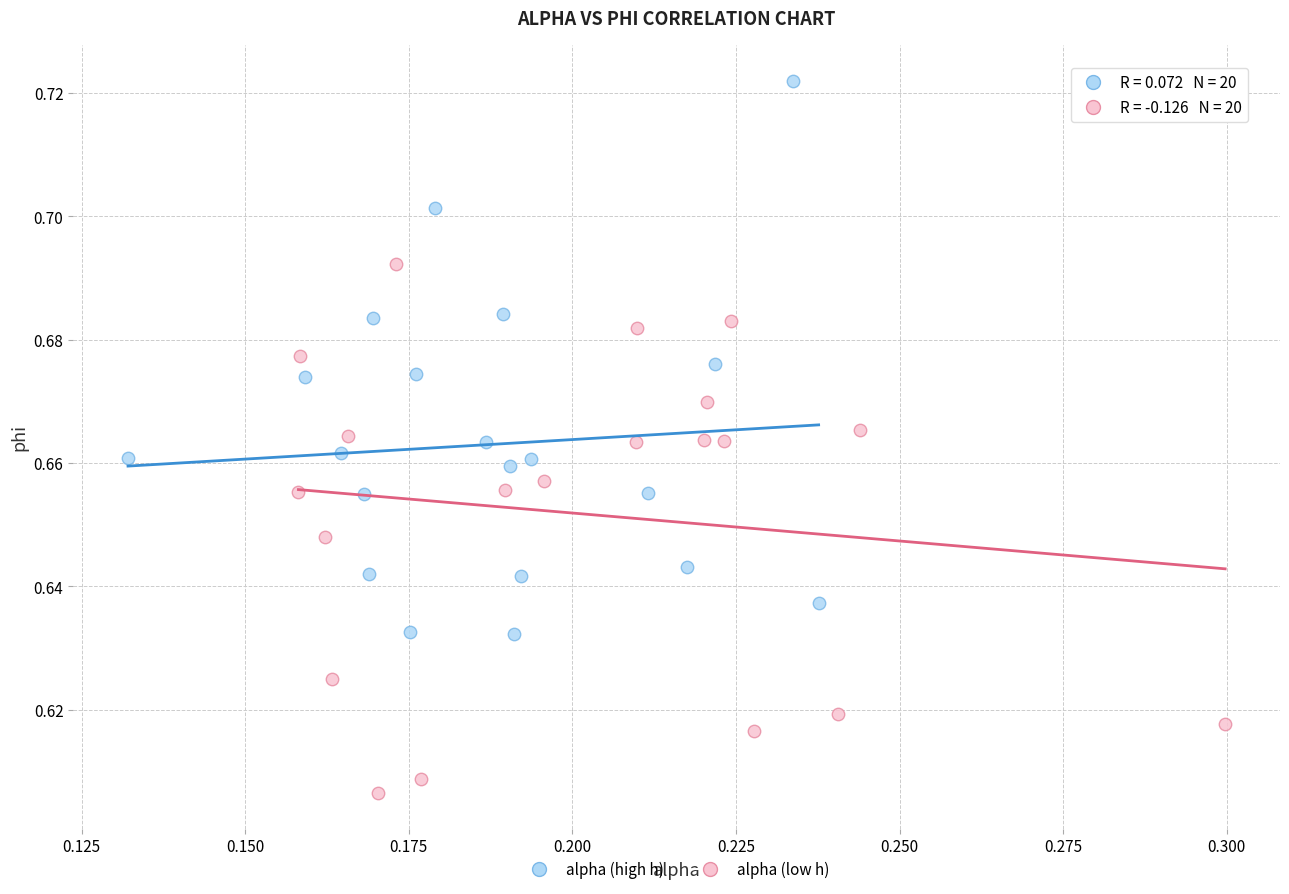

What are all the series names shown in the legend?

alpha (high h), alpha (low h)